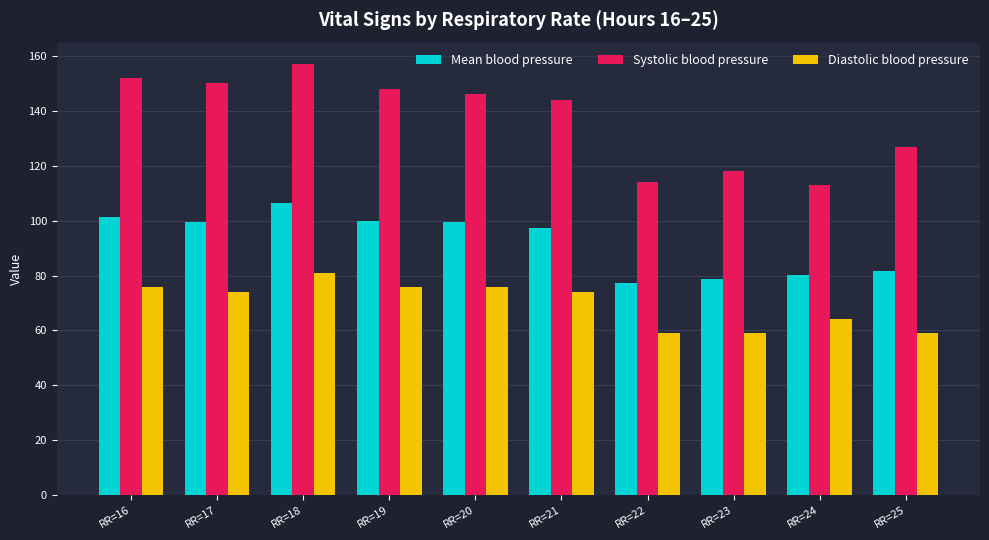

Which category has the highest value across all series?

RR=18